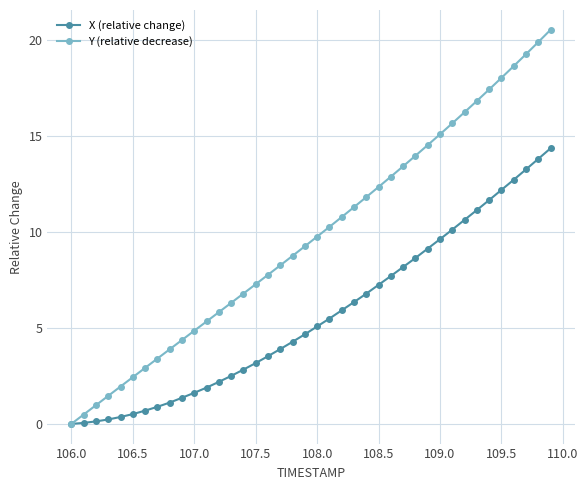

Rank the series by their maximum value, from highest to lowest.

Y (relative decrease), X (relative change)